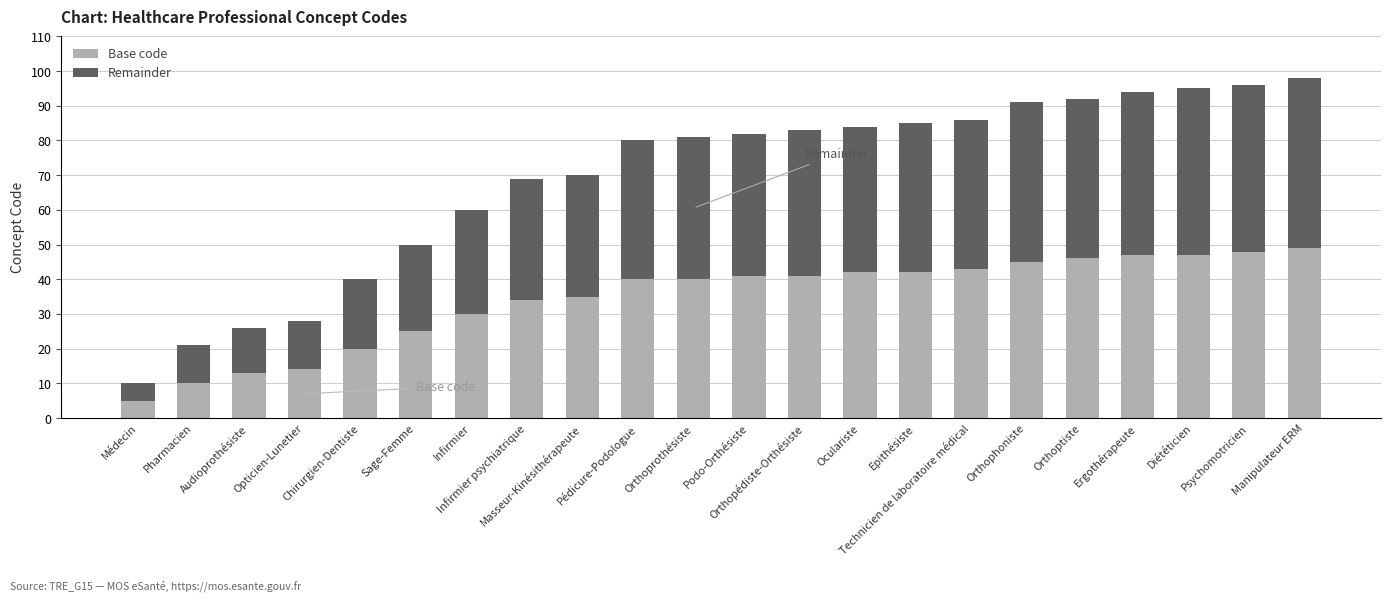

How many bars are there in total?

22